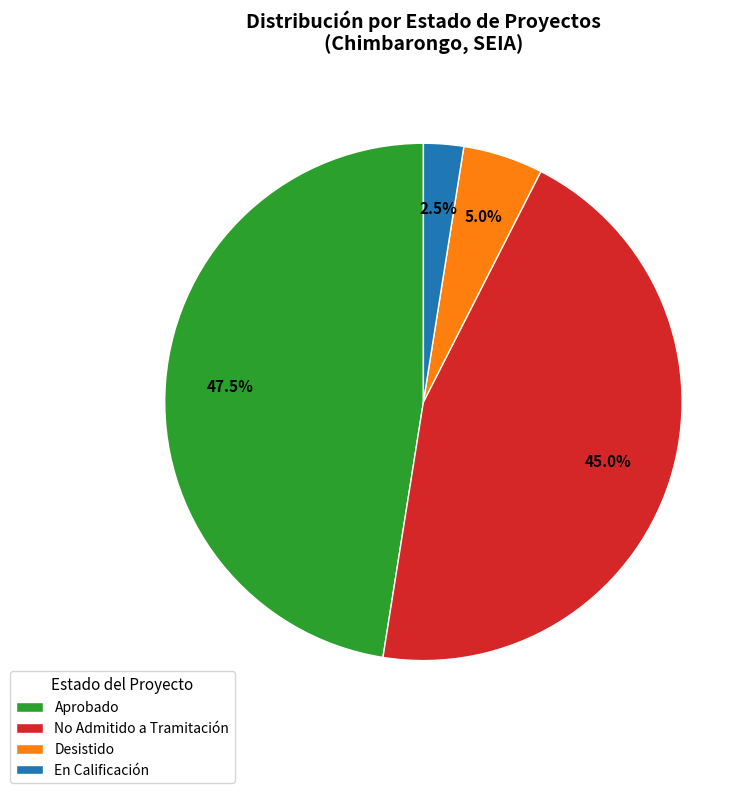

Which category has the smallest portion of the pie?

En Calificación